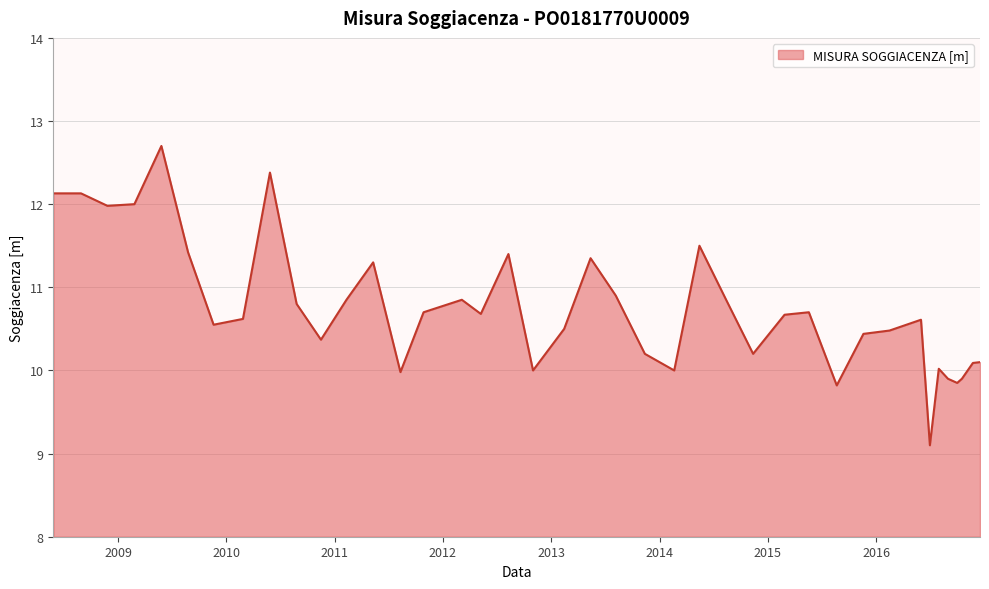

What is the difference between the maximum and minimum values?

3.6